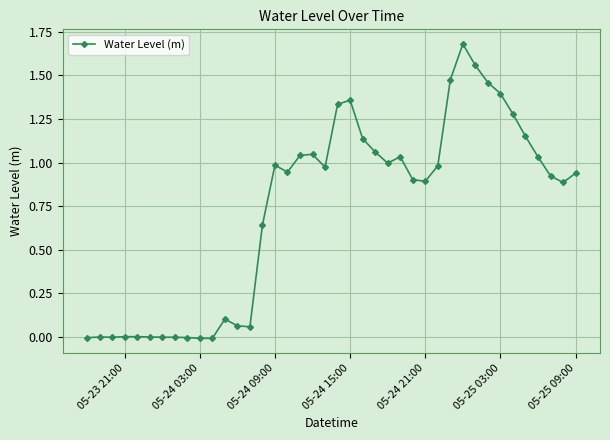

True or false: there are more than 0 points higher than both neighbors.

True